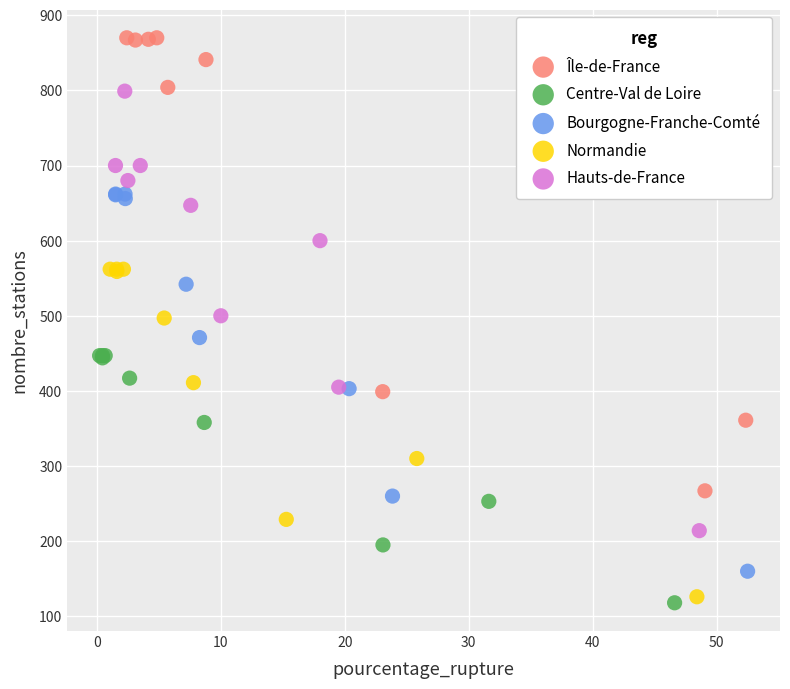

Which series contains the highest Y value?

Île-de-France